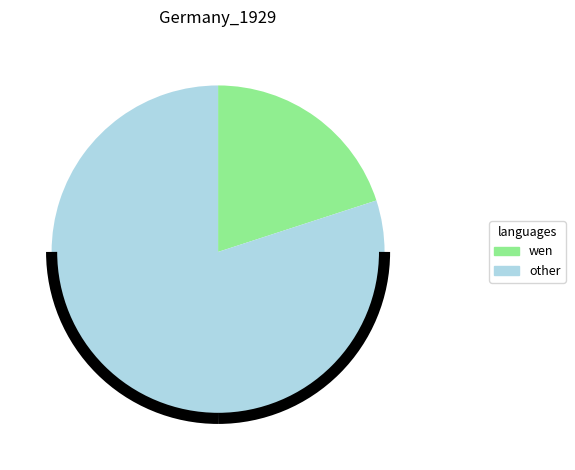

How many slices are in this pie chart?

2